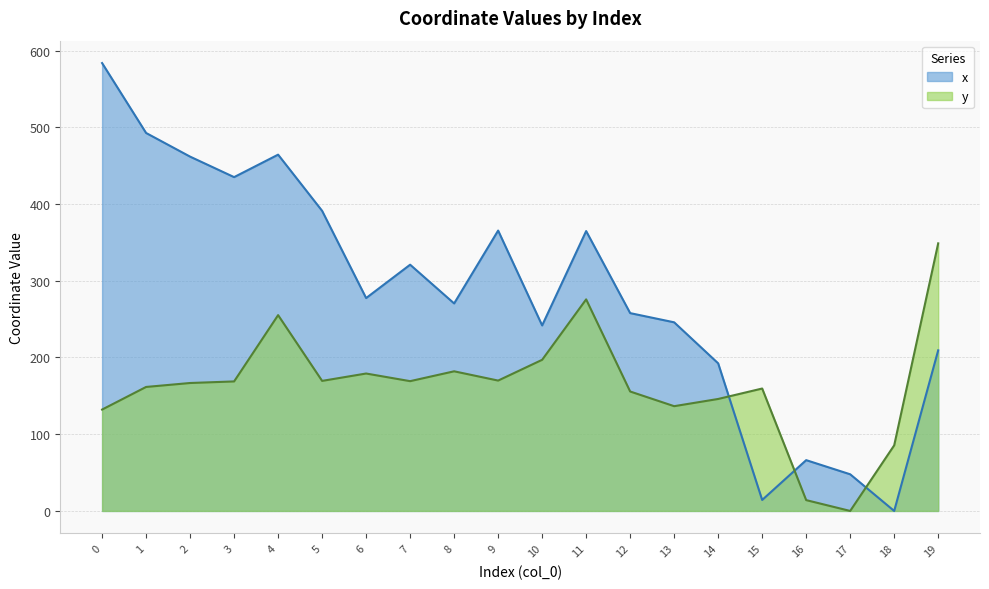

Where is the first local minimum for y?

5